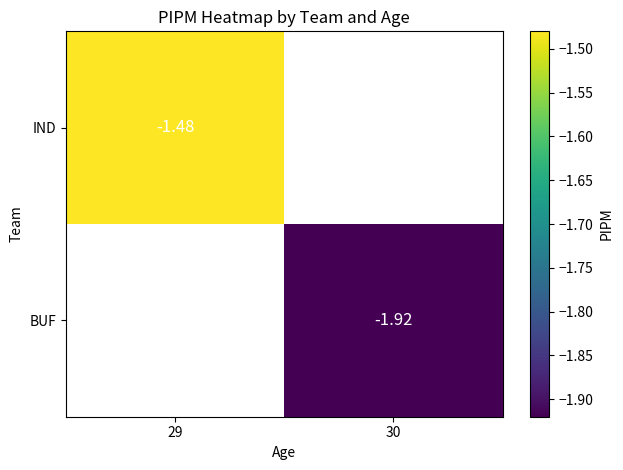

Read the BUF value at 30.

-1.9